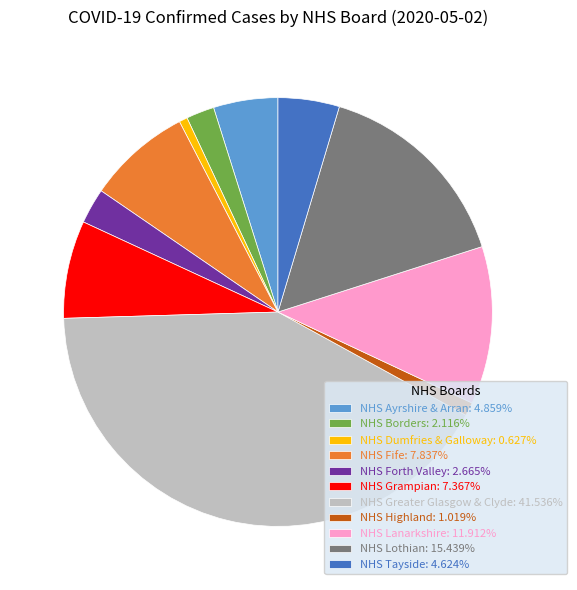

How many segments does this pie chart have?

11